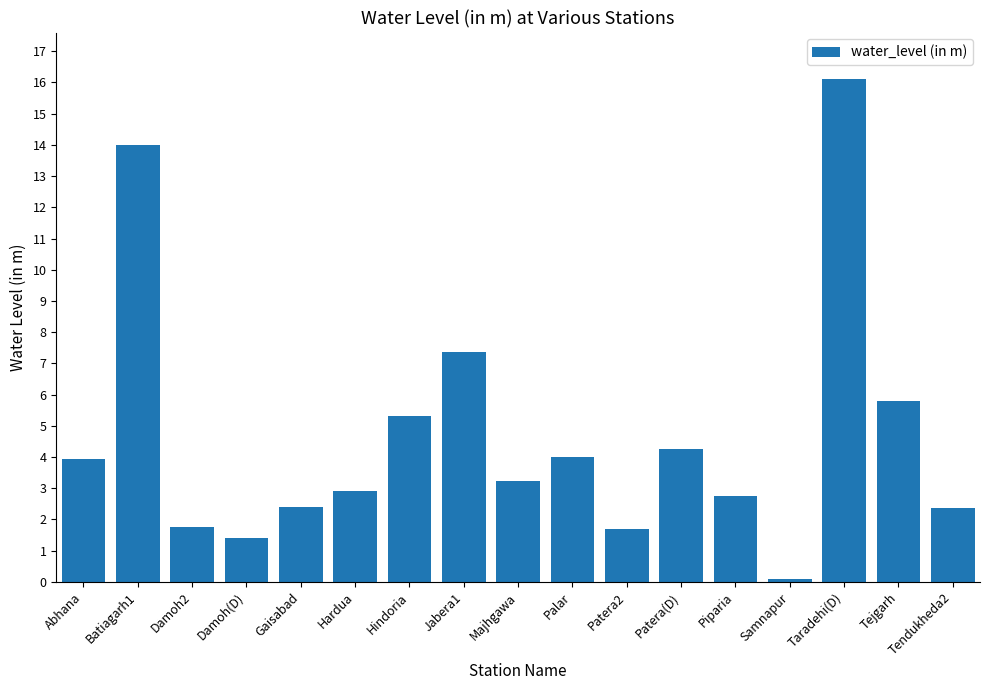

Which label corresponds to the smallest value in the chart?

Samnapur